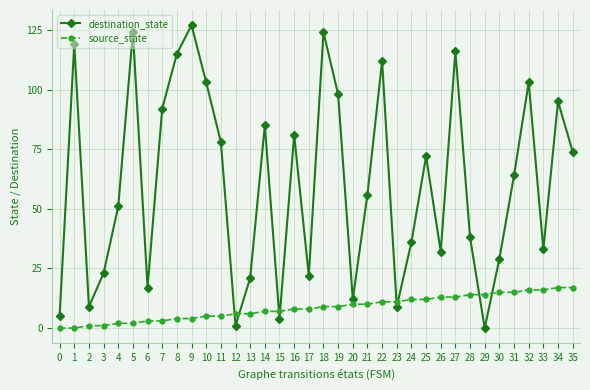

Reading left to right, extract all data points from this chart.

destination_state: 0=5	1=119	2=9	3=23	4=51	5=124	6=17	7=92	8=115	9=127	10=103	11=78	12=1	13=21	14=85	15=4	16=81	17=22	18=124	19=98	20=12	21=56	22=112	23=9	24=36	25=72	26=32	27=116	28=38	29=0	30=29	31=64	32=103	33=33	34=95	35=74
source_state: 0=0	1=0	2=1	3=1	4=2	5=2	6=3	7=3	8=4	9=4	10=5	11=5	12=6	13=6	14=7	15=7	16=8	17=8	18=9	19=9	20=10	21=10	22=11	23=11	24=12	25=12	26=13	27=13	28=14	29=14	30=15	31=15	32=16	33=16	34=17	35=17